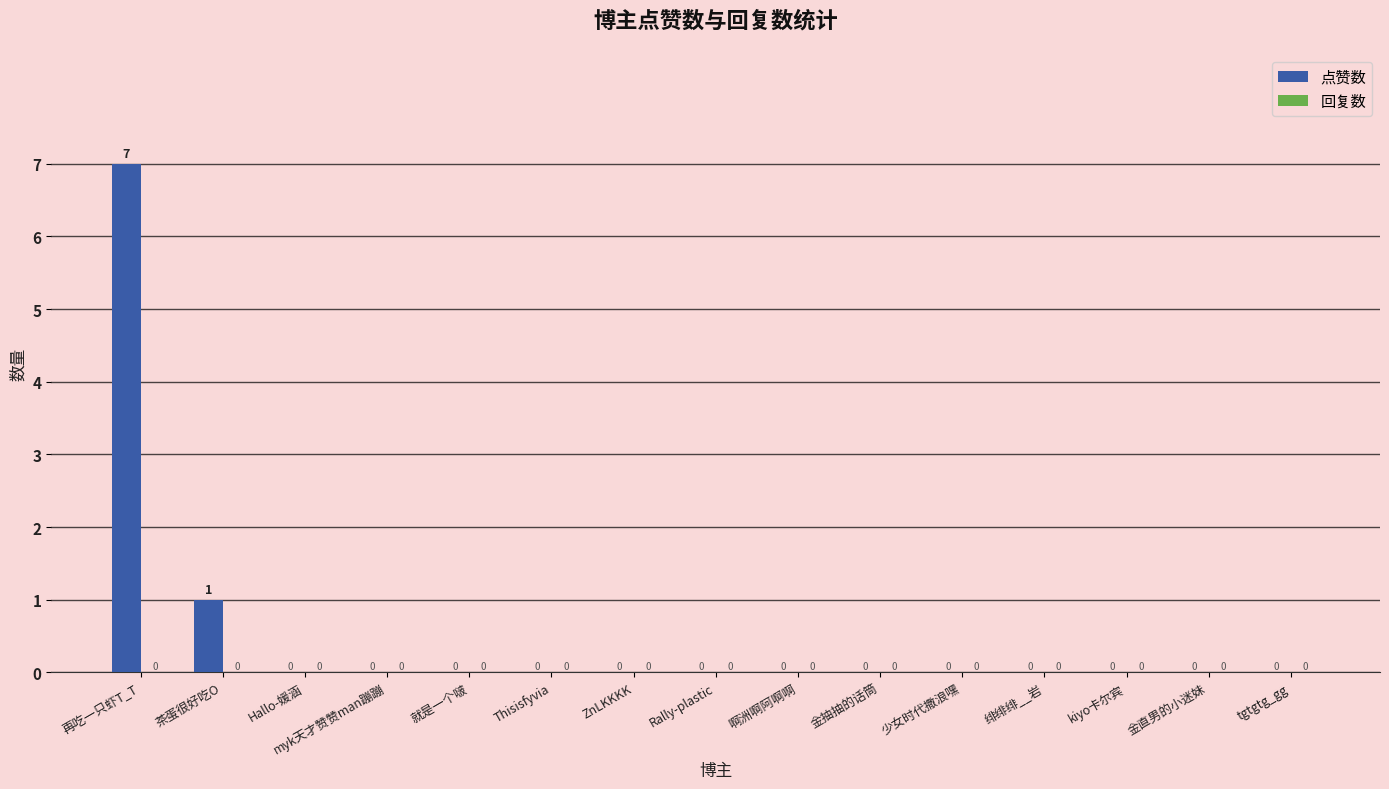

How many values are between 0 and 1?

14